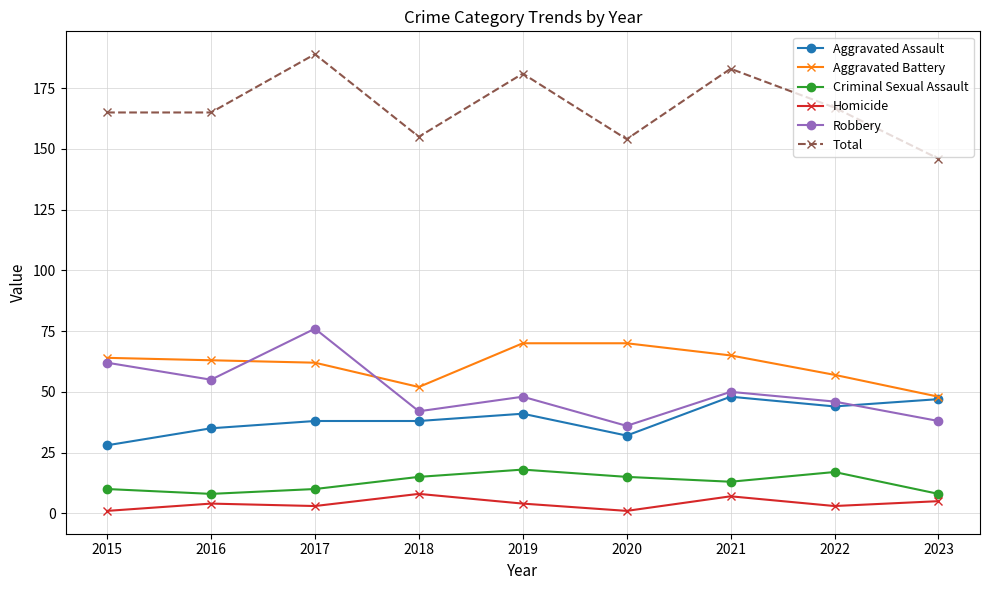

Where is the first local minimum for Robbery?

2016